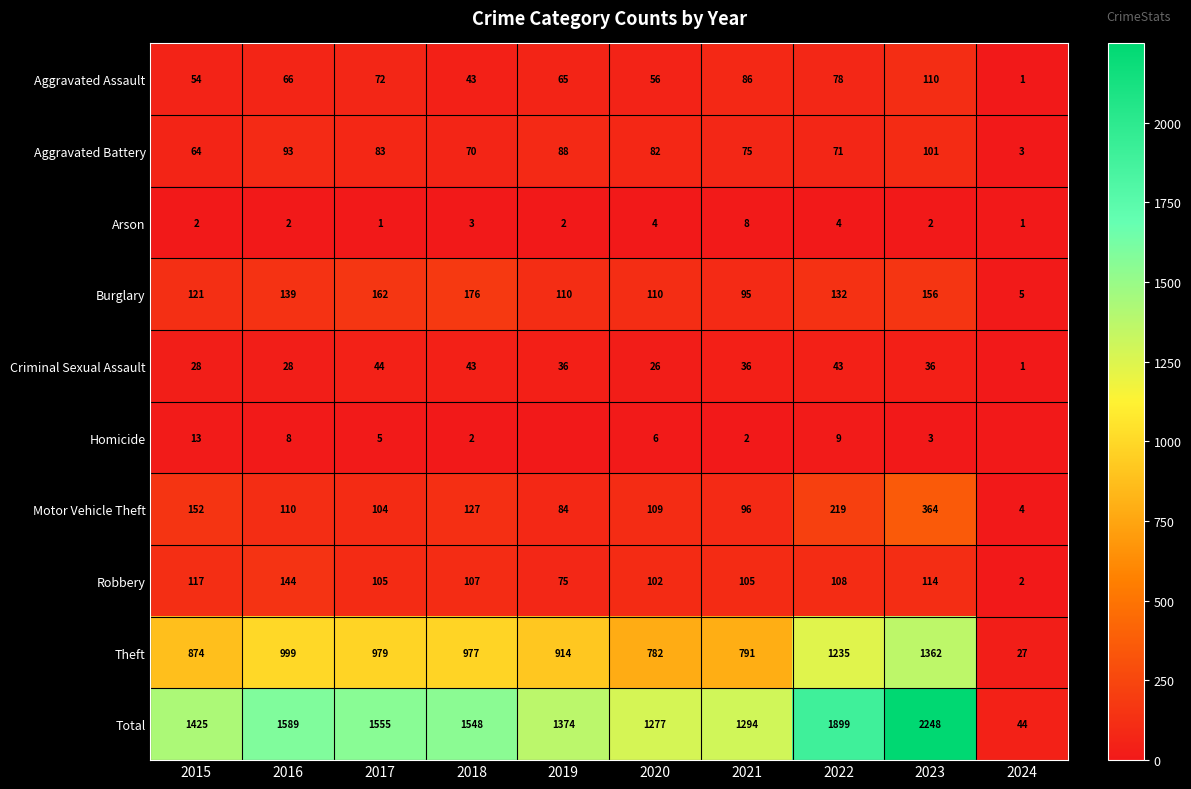

Is the value of Aggravated Battery at 2021 greater than the value of Criminal Sexual Assault at 2023?

Yes